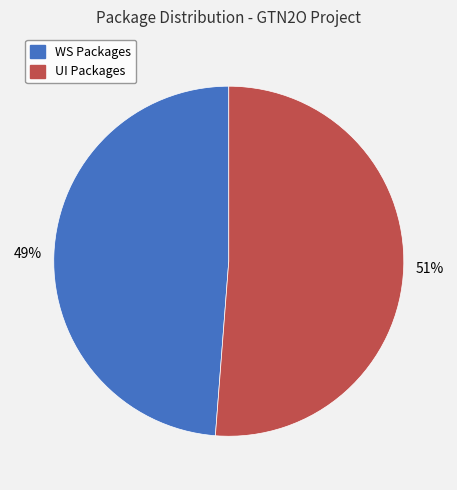

To the nearest percent, what is the combined percentage of UI Packages and WS Packages?

100%